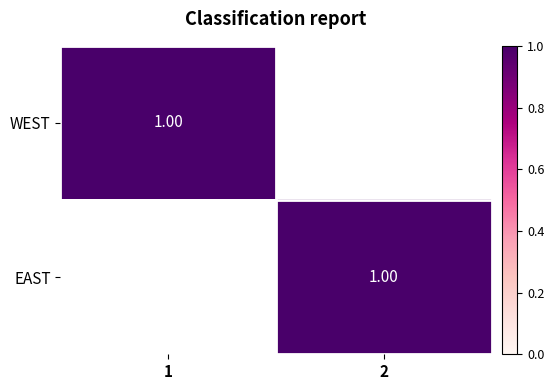

At which category does the chart reach its peak across all series?

1